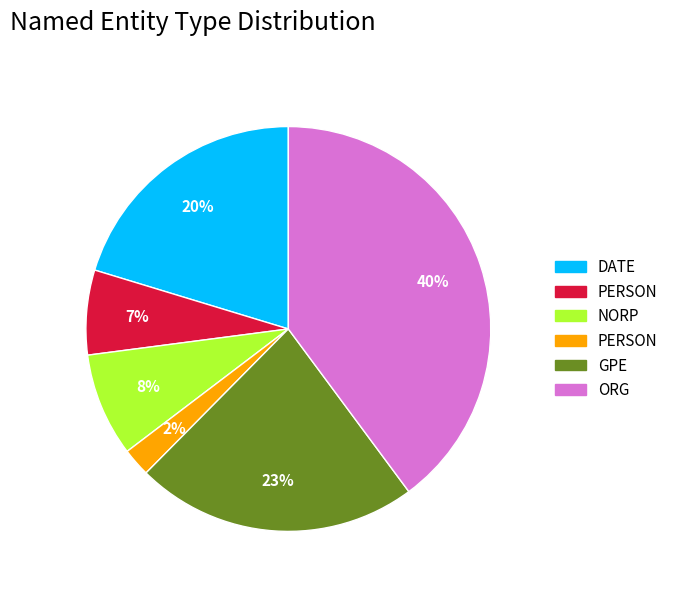

Does any single category account for the majority?

No